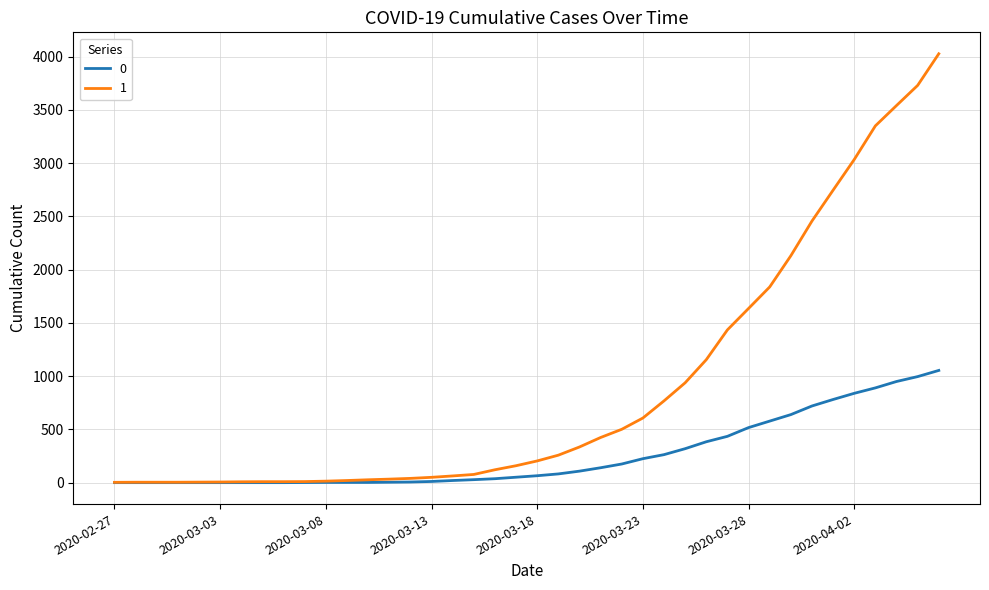

What is the greatest value displayed?

4028